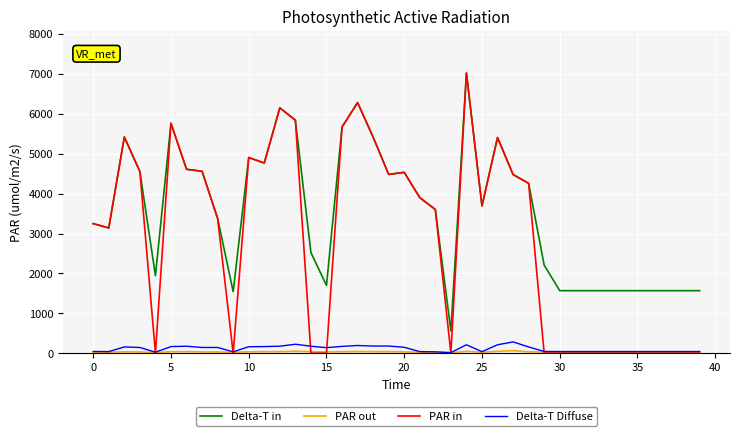

Which series has the widest spread of values?

PAR in